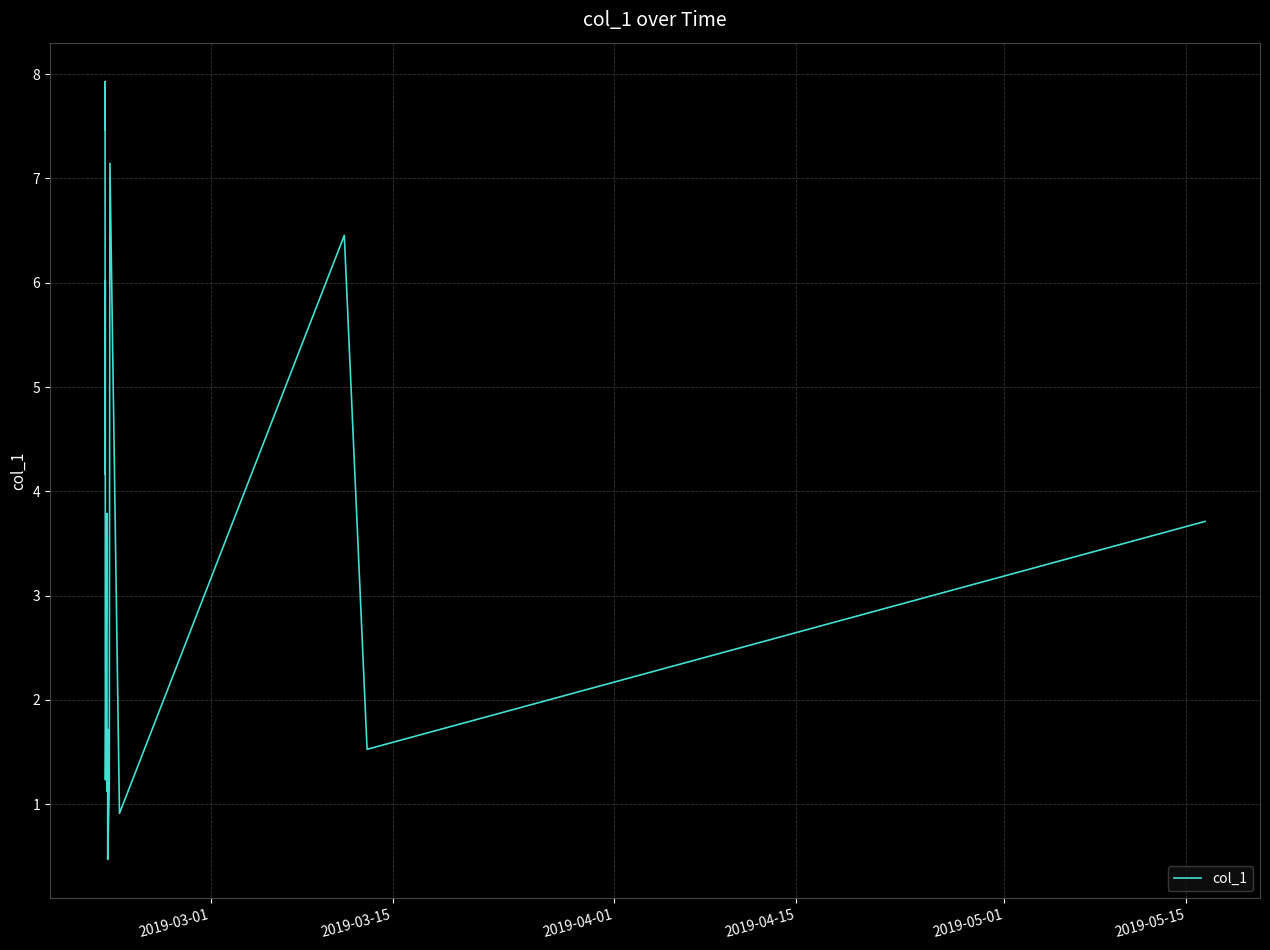

What is the smallest value displayed?

0.5